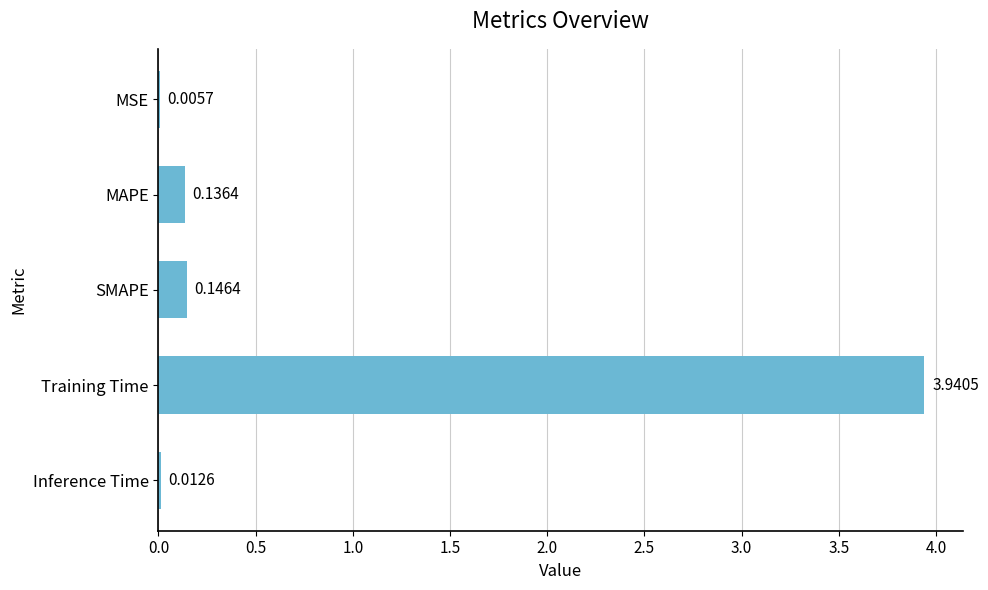

Which has a higher value, Inference Time or MAPE?

MAPE